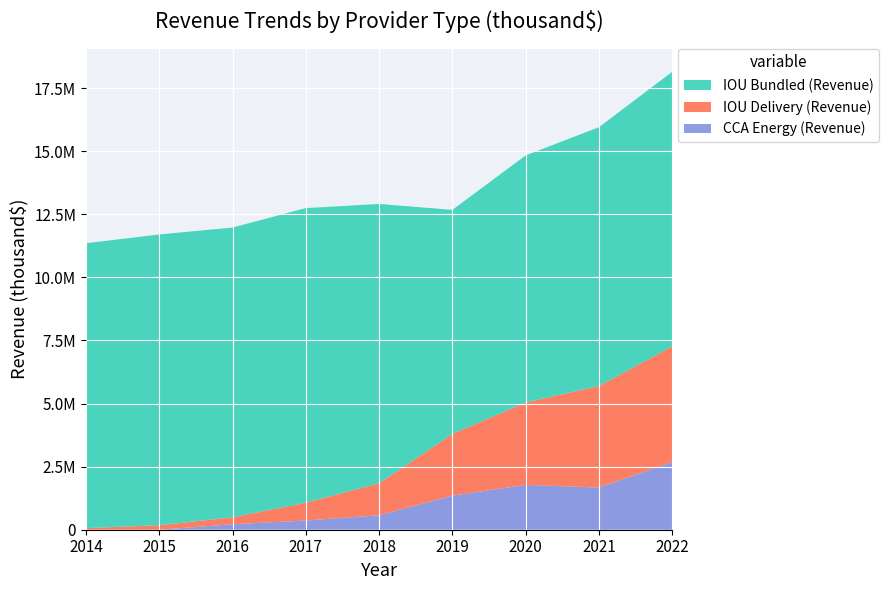

Reading left to right, list all the values displayed in this chart.

CCA Energy (Revenue): 2014=0.0	2015=0.0	2016=216620.8	2017=365353.2	2018=572717.0	2019=1350670.9	2020=1777581.4	2021=1671749.5	2022=2687802.9
IOU Delivery (Revenue): 2014=63135.7	2015=179417.5	2016=274952.5	2017=706611.1	2018=1268022.7	2019=2446520.4	2020=3264550.8	2021=4022149.3	2022=4580267.6
IOU Bundled (Revenue): 2014=11290241.4	2015=11521361.2	2016=11483287.9	2017=11673696.4	2018=11068941.0	2019=8878657.7	2020=9792670.5	2021=10258553.8	2022=10881503.8